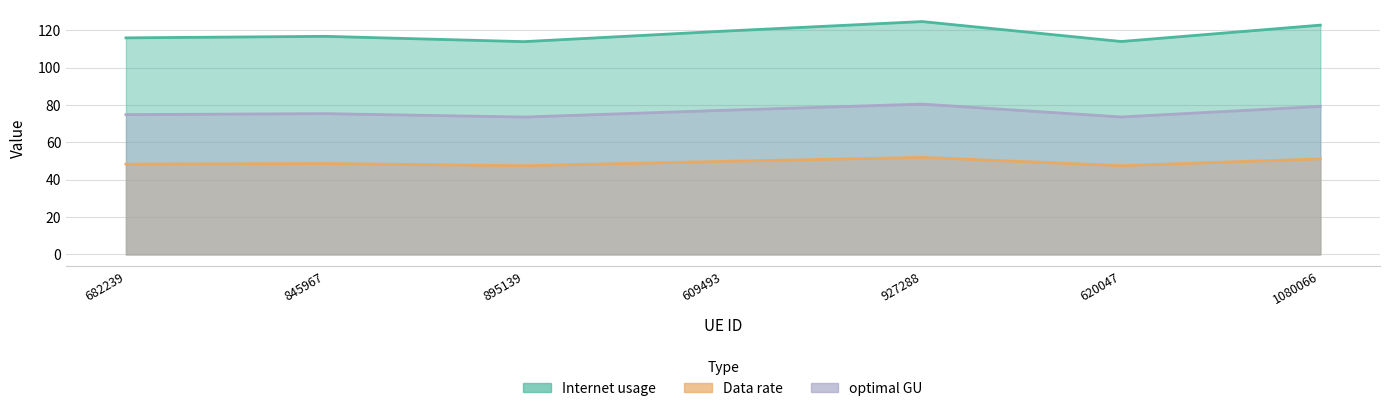

Reading left to right, transcribe all the data shown in this chart.

Internet usage: 116.0	116.8	114.0	119.6	124.7	114.0	122.8
Data rate: 48.3	48.7	47.5	49.8	52.0	47.5	51.2
optimal GU: 74.9	75.4	73.6	77.2	80.5	73.6	79.3